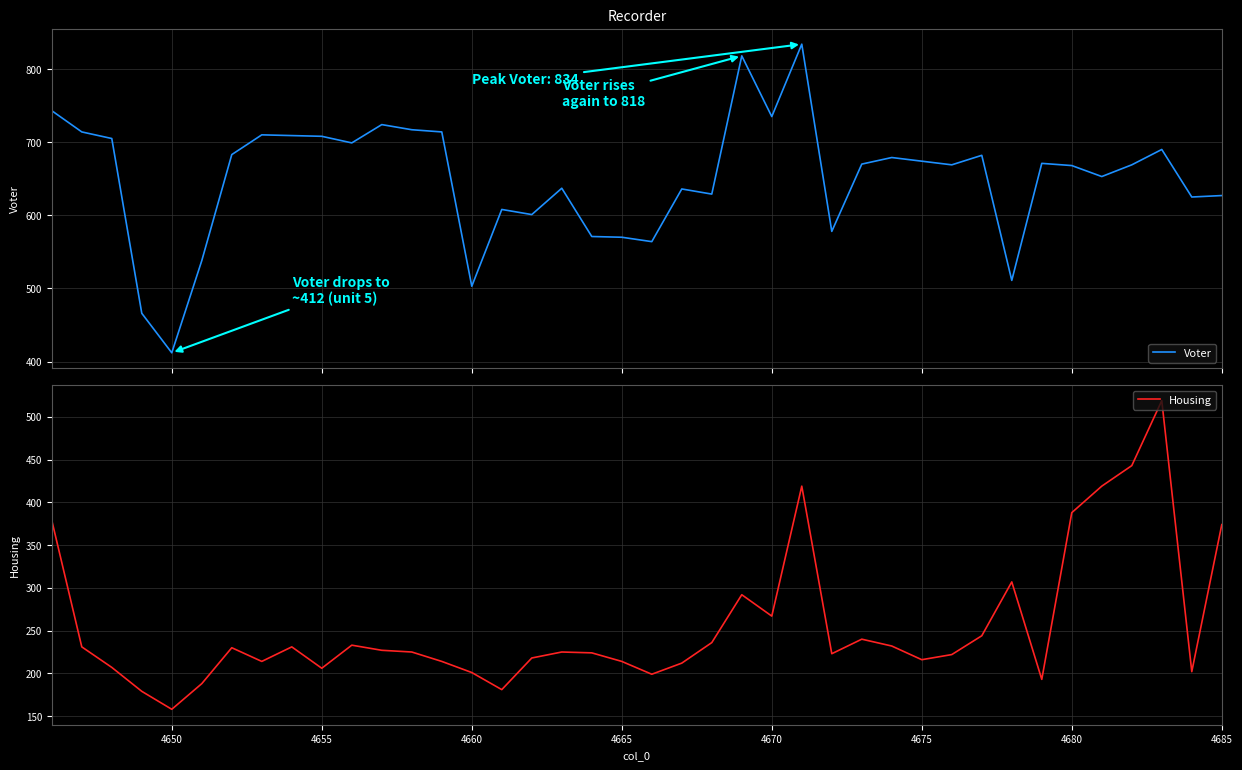

What is the minimum value shown in the chart?

158